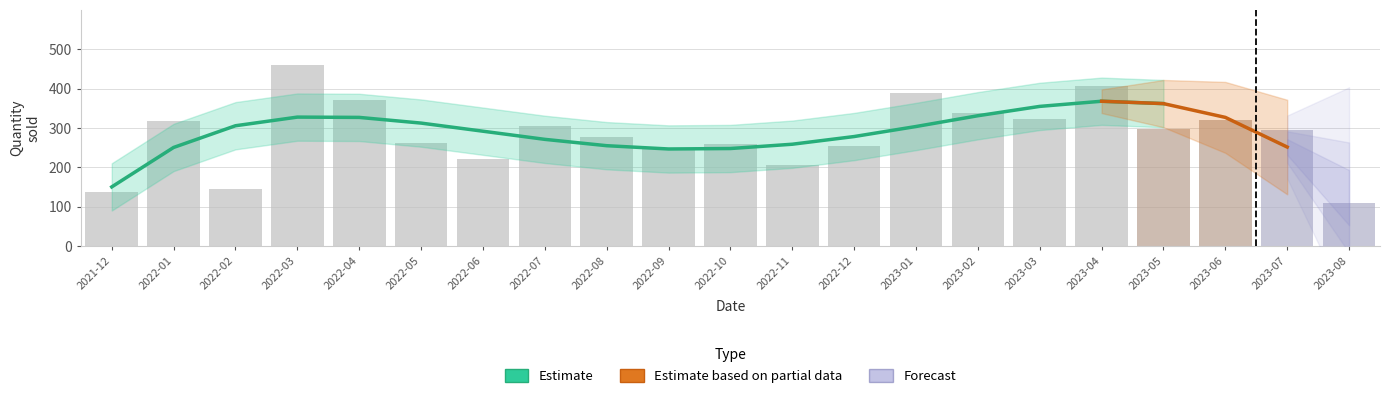

How many values are below 295?

10